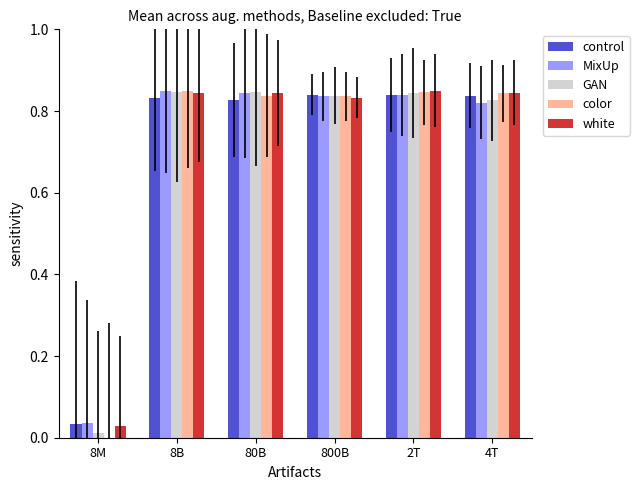

True or false: white has a value of 1.3 at 2T.

False